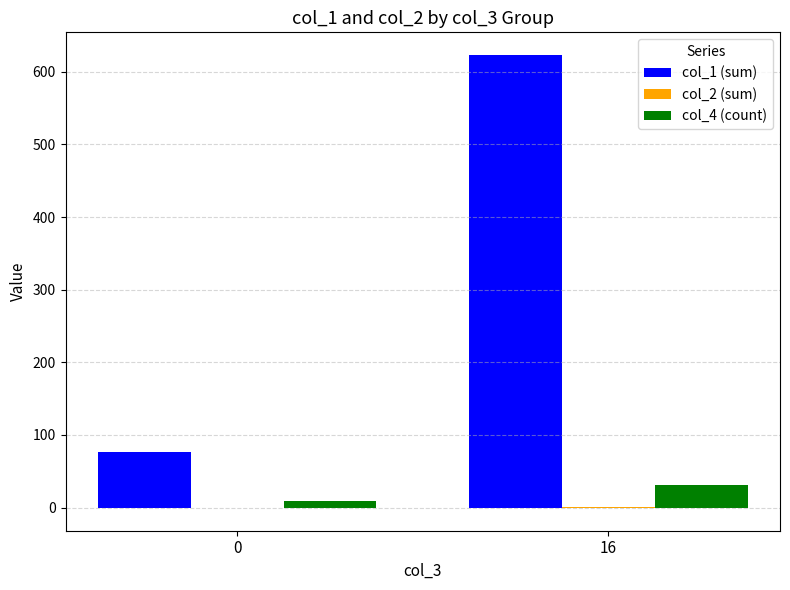

What is the sum of all col_1 (sum) values?

700.0